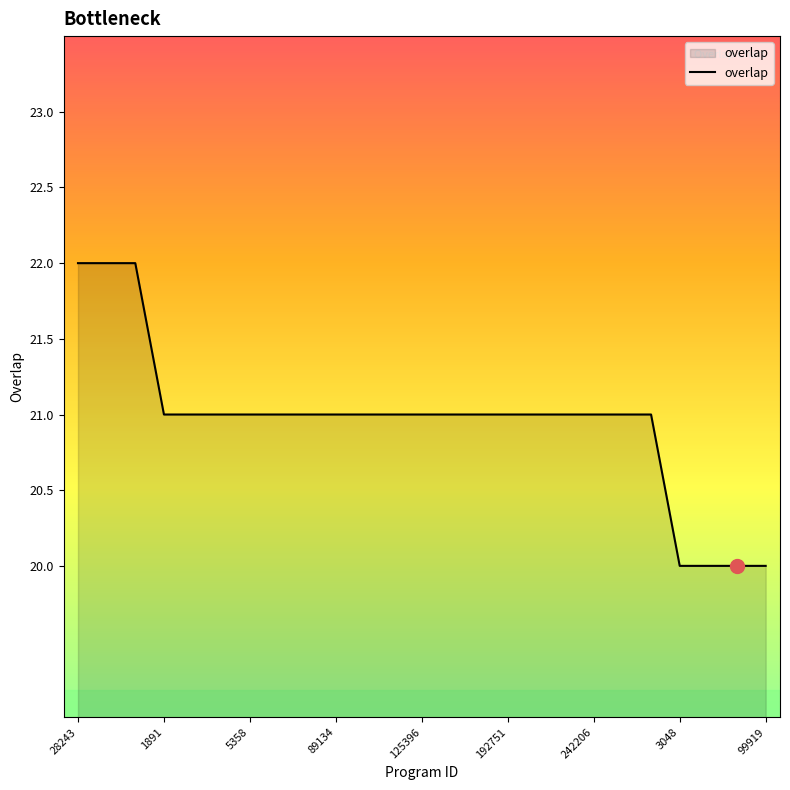

What is the greatest value displayed?

22